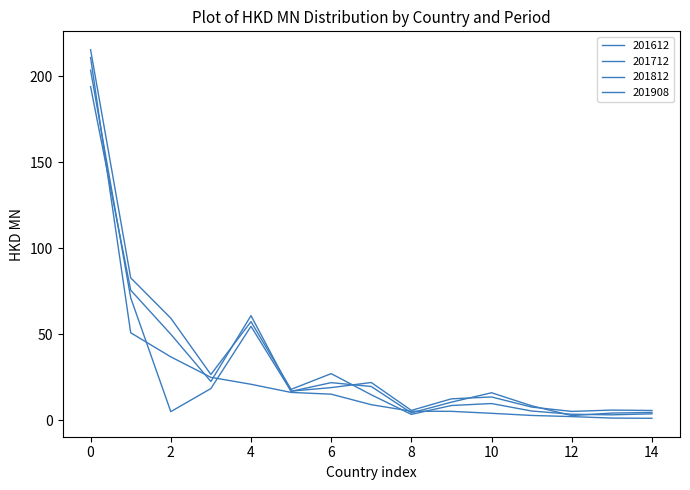

Does the chart display data point markers on the line(s)?

No